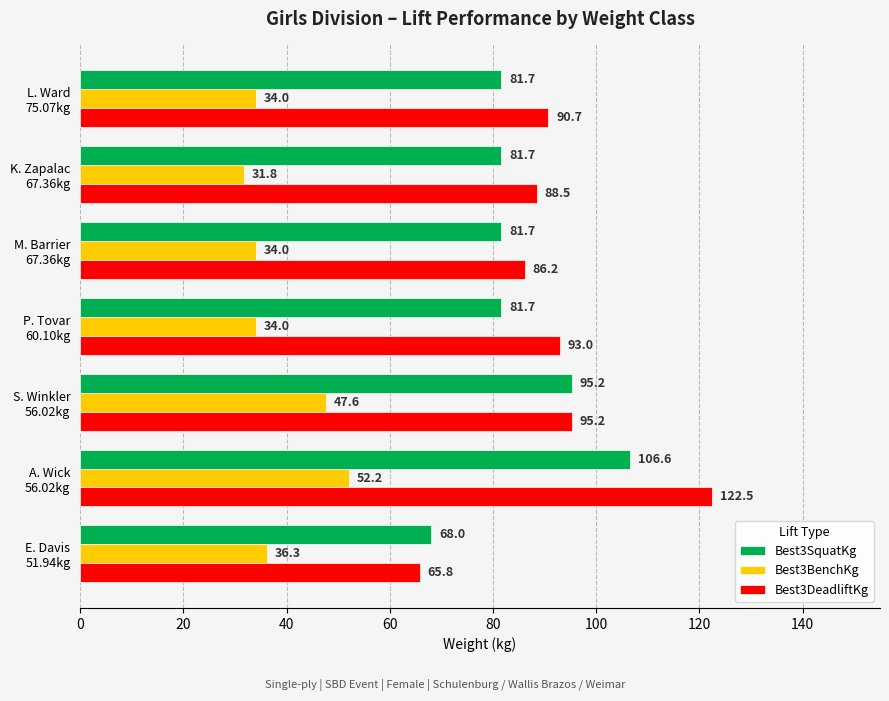

What is the minimum value shown in the chart?

31.8